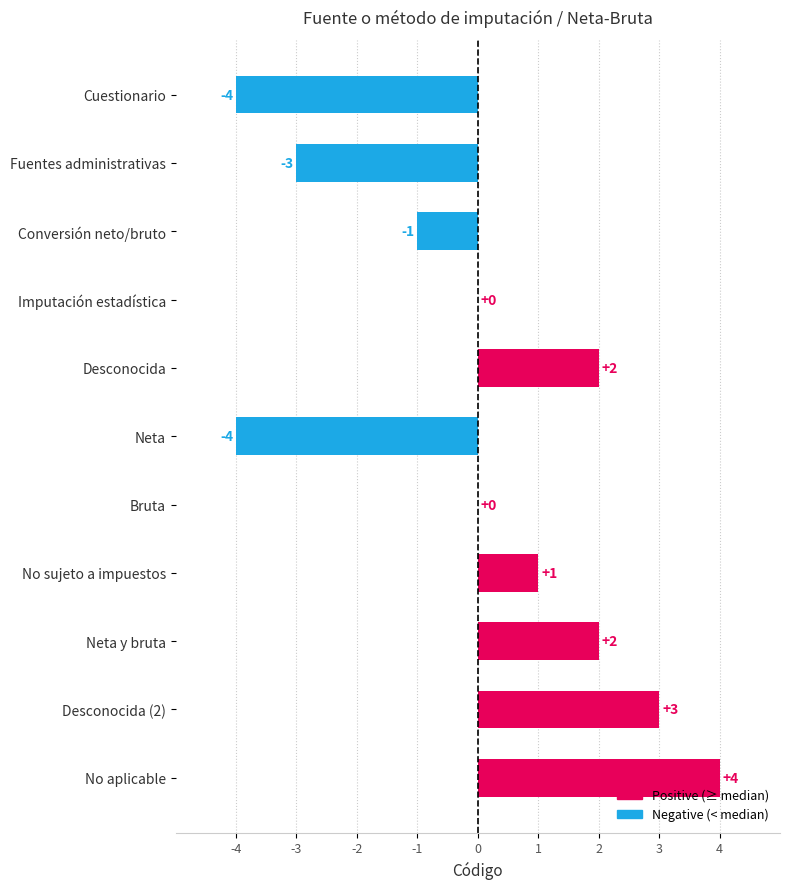

Between Neta and Desconocida, which is larger?

Desconocida